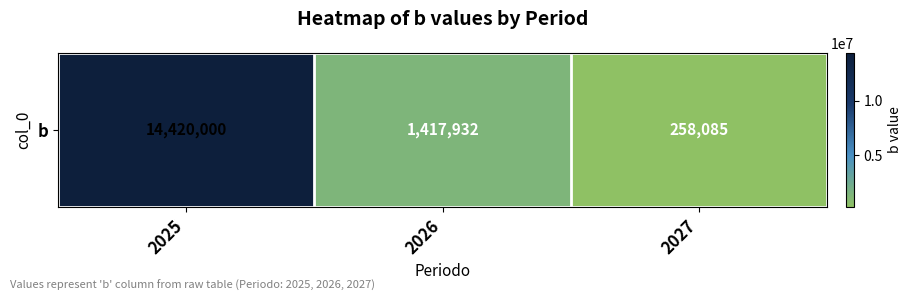

How many data points does each series have?

3